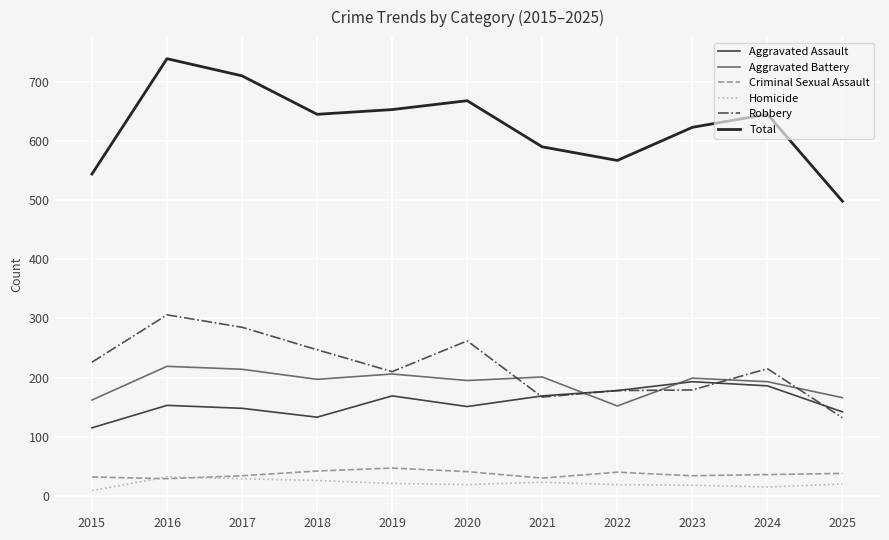

Where does the Criminal Sexual Assault series first go above 36?

2018